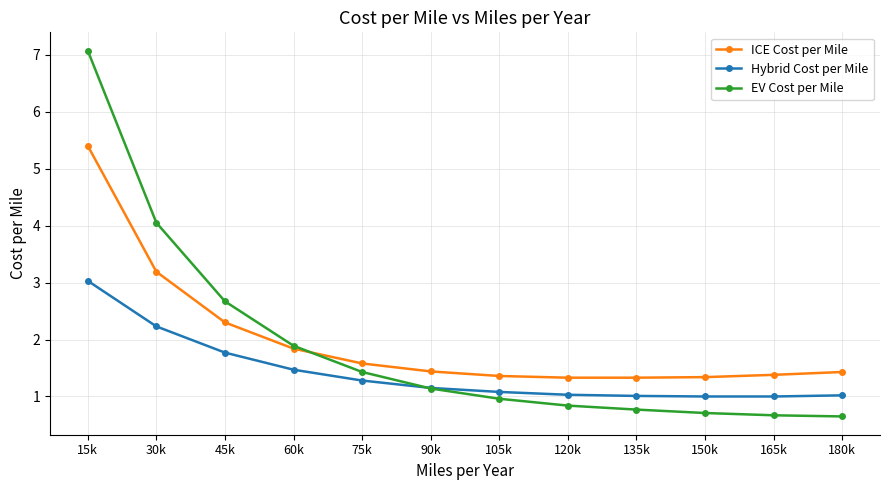

Is it true that EV Cost per Mile equals 7.1 at 15k?

True